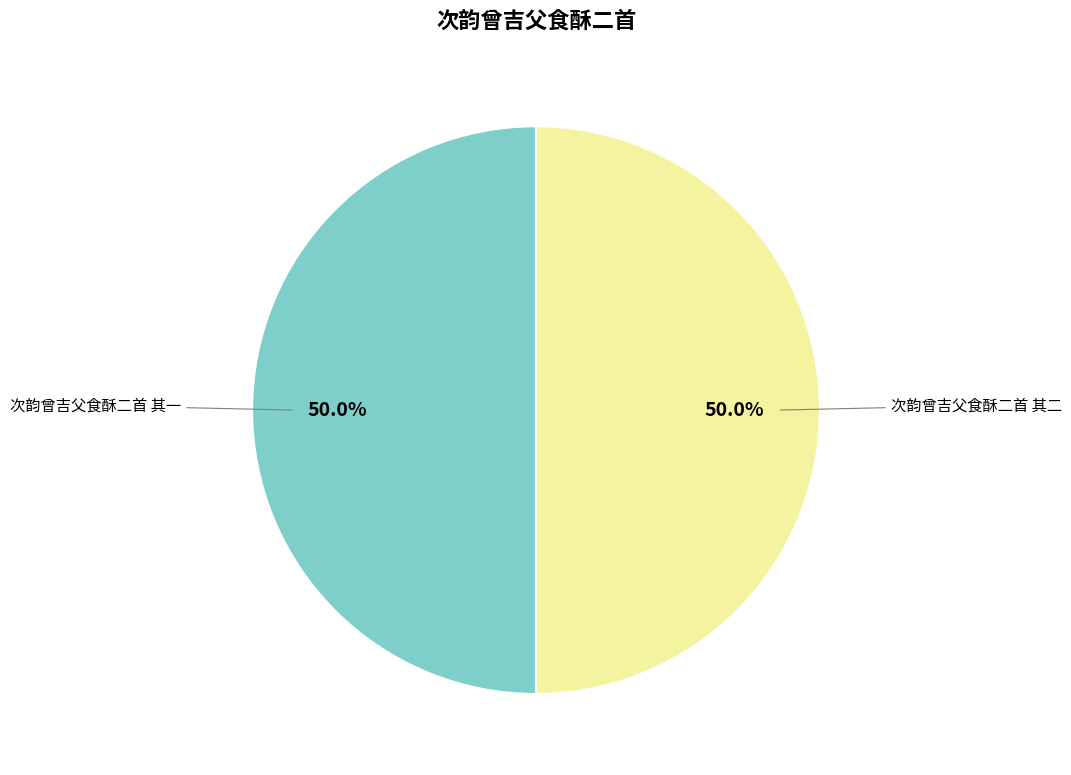

How many segments does this pie chart have?

2